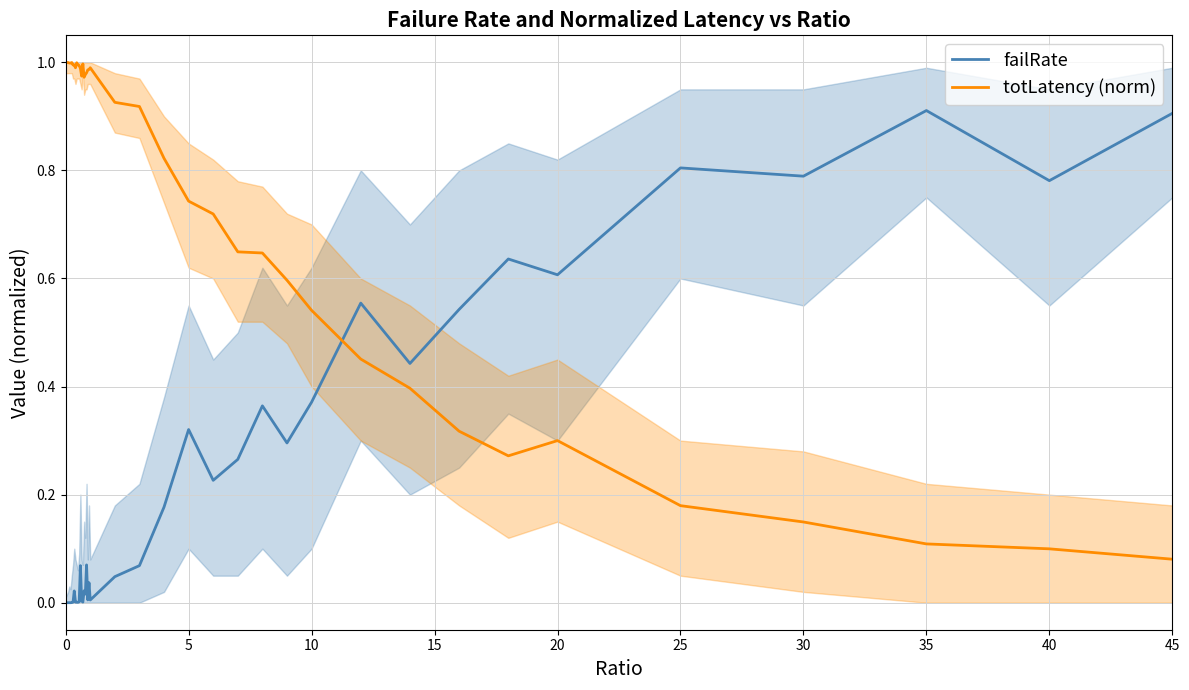

Which series has the largest total across all categories?

totLatency (norm)